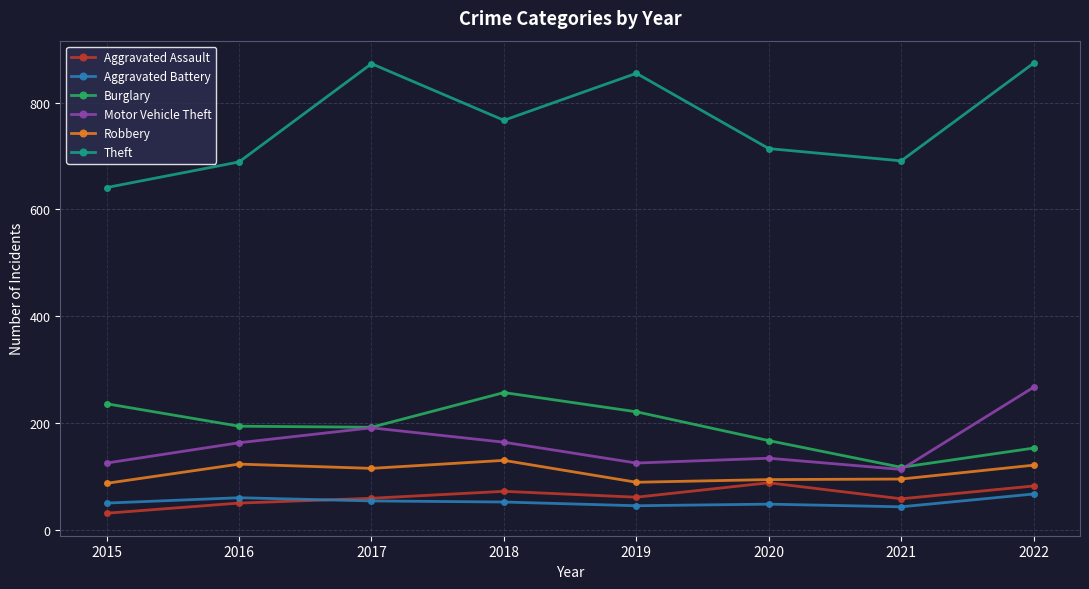

True or false: Theft and Robbery intersect in this chart.

False